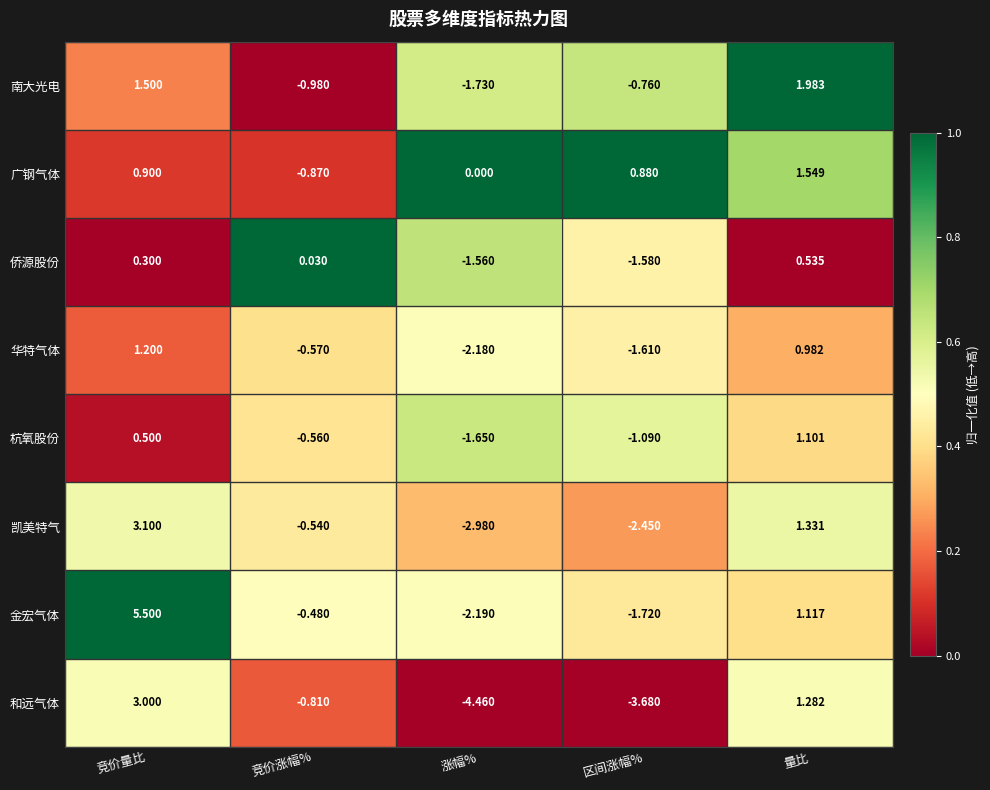

Which category has the lowest value in the 南大光电 series?

涨幅%